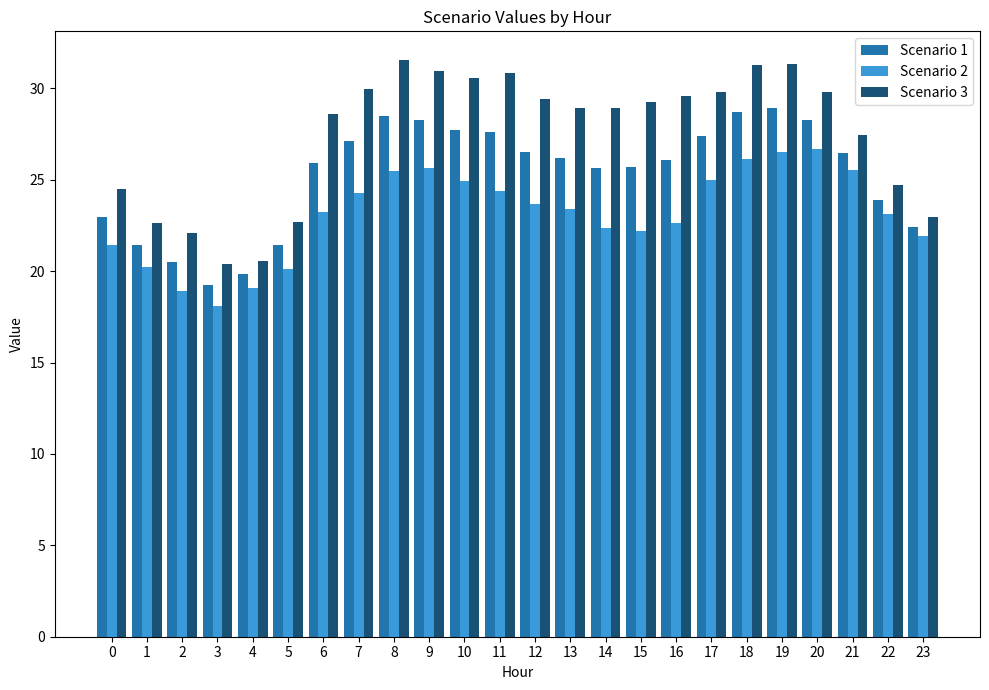

How many bars are there in each group?

3